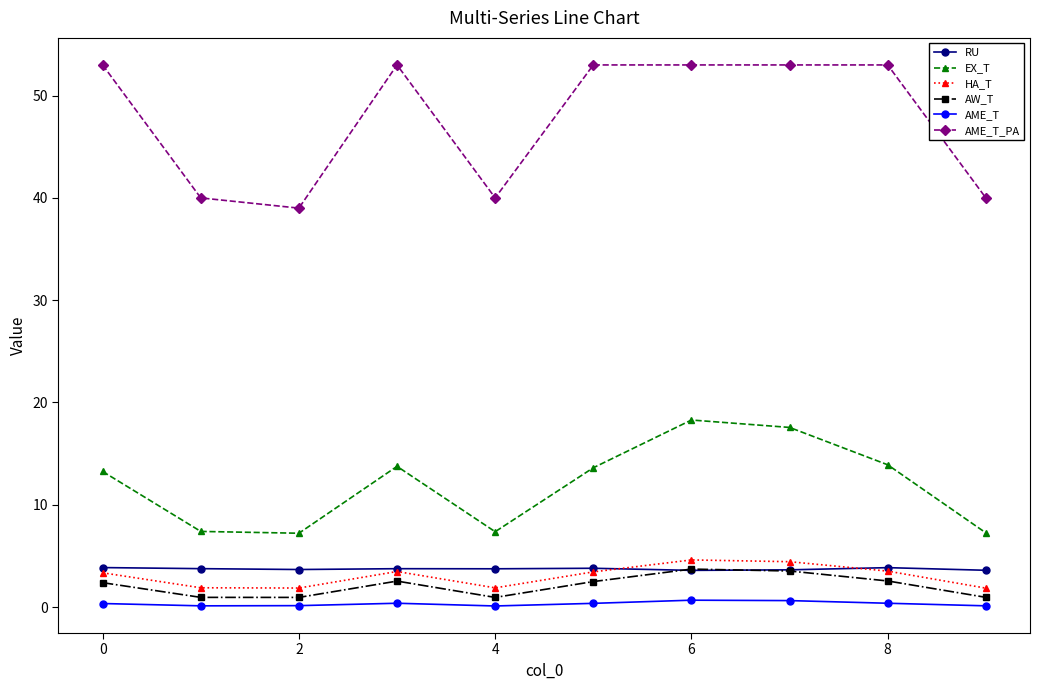

True or false: EX_T and AME_T intersect in this chart.

False